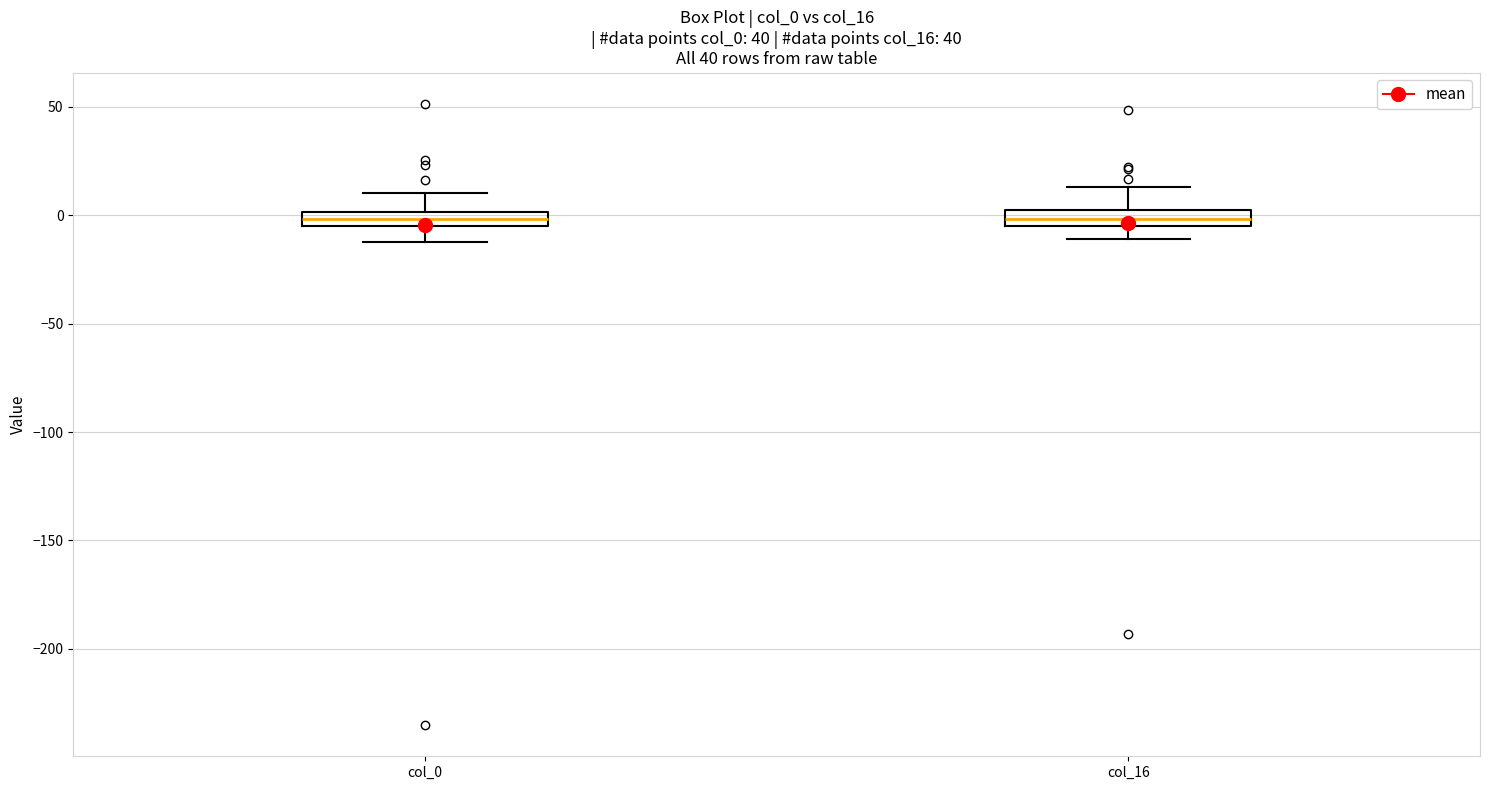

Where does the upper whisker of the box for col_0 end on the y-axis? The values are not printed on the chart, so give them approximately, as read against the axis.

10